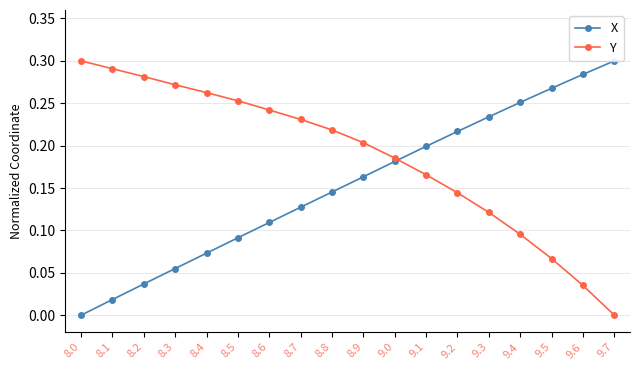

Reading right to left, transcribe all the data shown in this chart.

X: 0.3	0.3	0.3	0.3	0.2	0.2	0.2	0.2	0.2	0.1	0.1	0.1	0.1	0.1	0.1	0.0	0.0	0.0
Y: 0.0	0.0	0.1	0.1	0.1	0.1	0.2	0.2	0.2	0.2	0.2	0.2	0.3	0.3	0.3	0.3	0.3	0.3